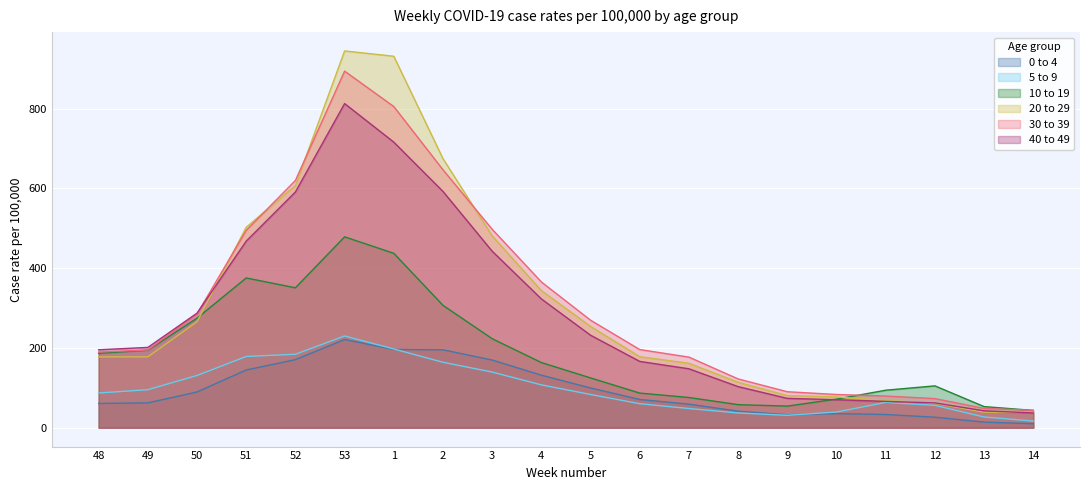

The 30 to 39 series shows 83.4 at 10. True or false?

True